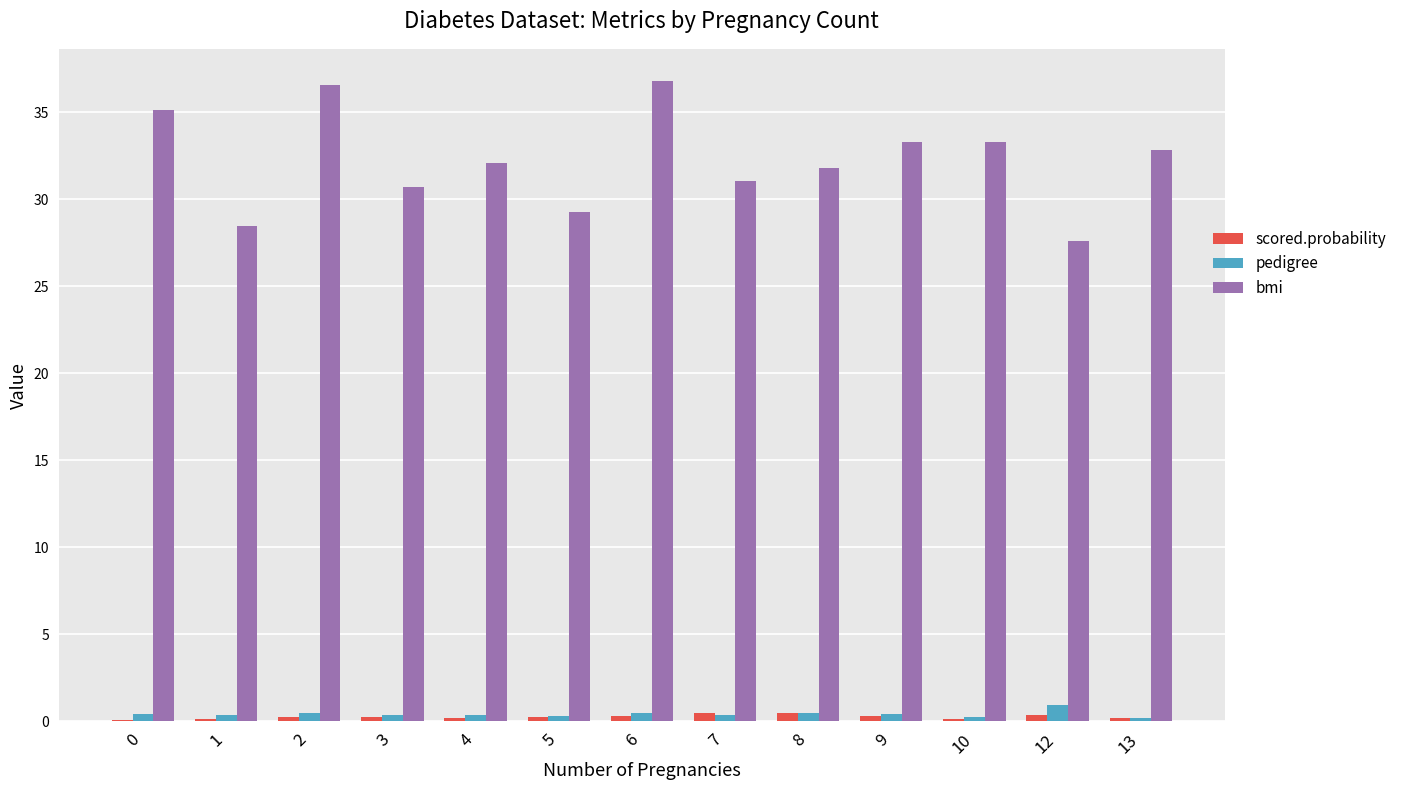

Which series has the largest total across all categories?

bmi